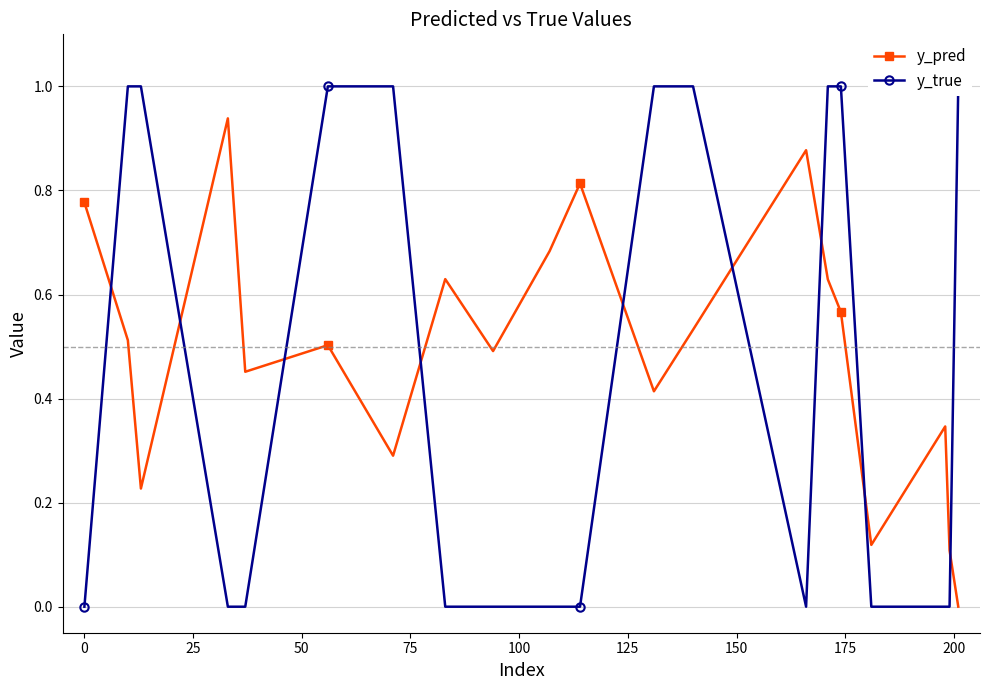

True or false: y_pred has more than 2 interior local peaks.

True